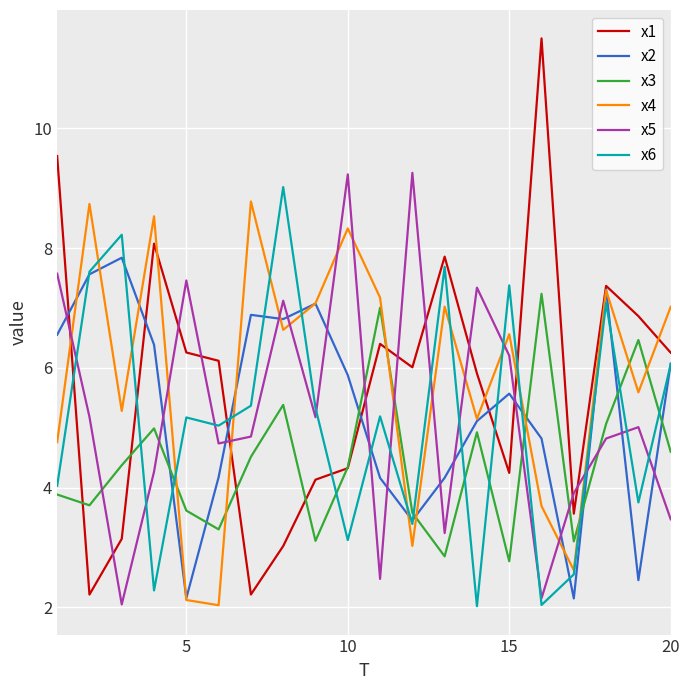

What is the lowest value of the x2 series?

2.1